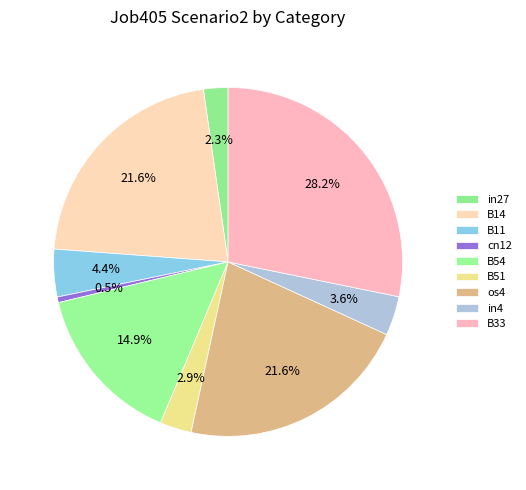

How many segments does this pie chart have?

9